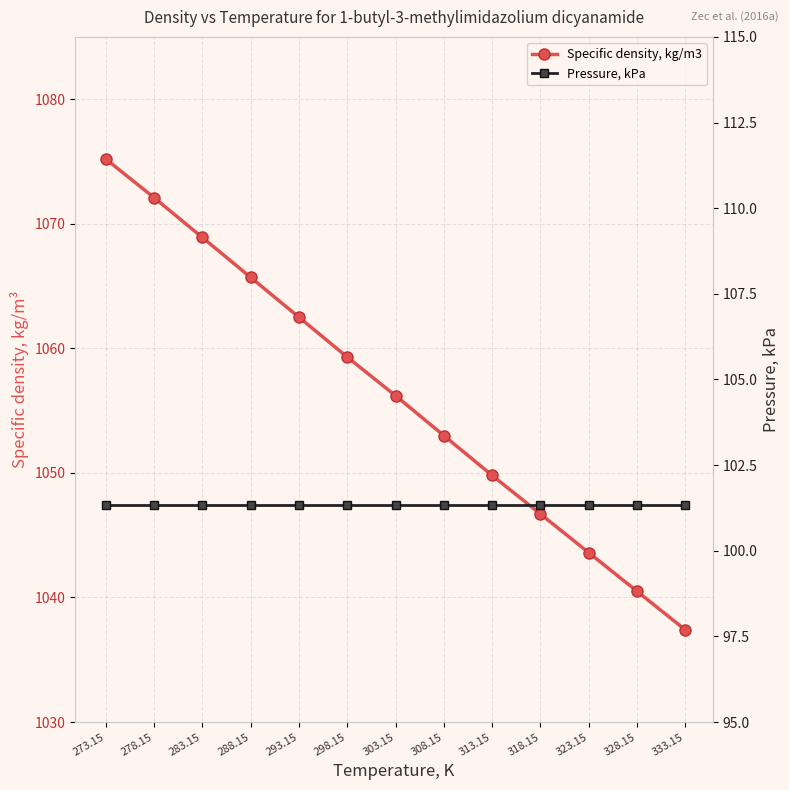

Between 288.15 and 278.15, which is larger?

278.15